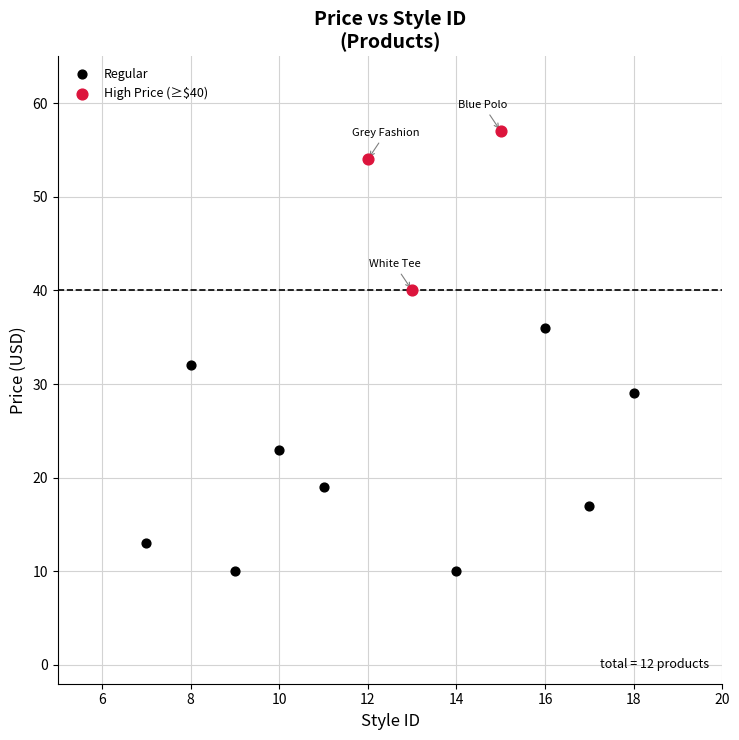

Which series reaches the minimum Y coordinate?

Regular